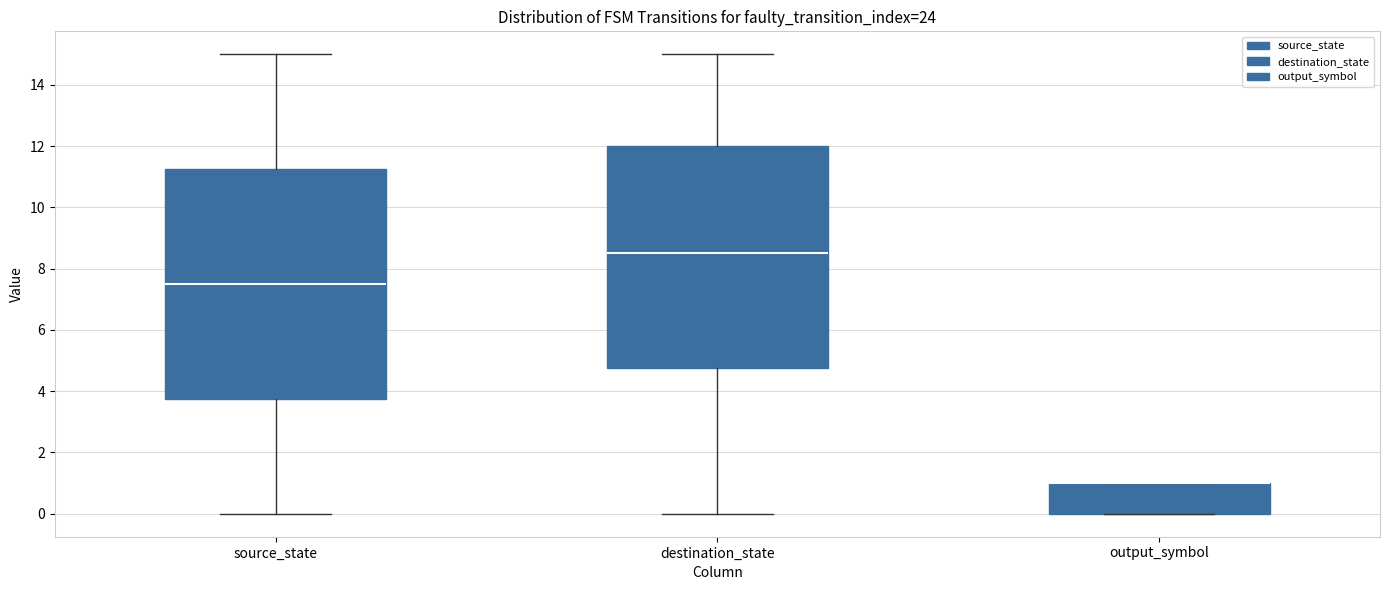

Where is the lower edge of the box for source_state on the y-axis? The values are not printed on the chart, so give them approximately, as read against the axis.

3.8